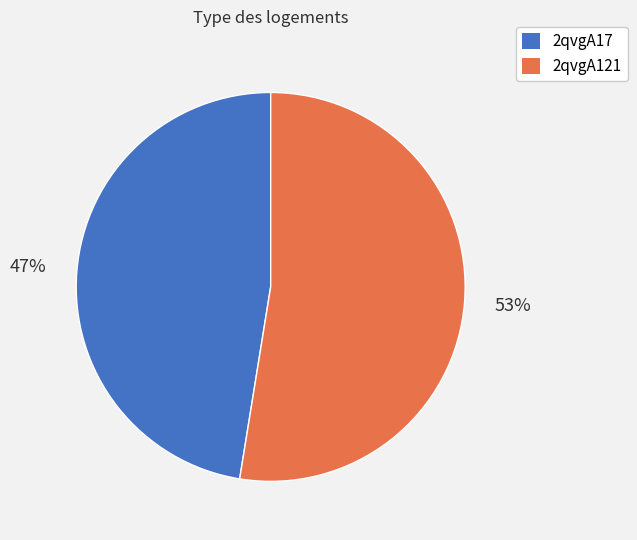

To the nearest percent, what is the average slice percentage?

50%